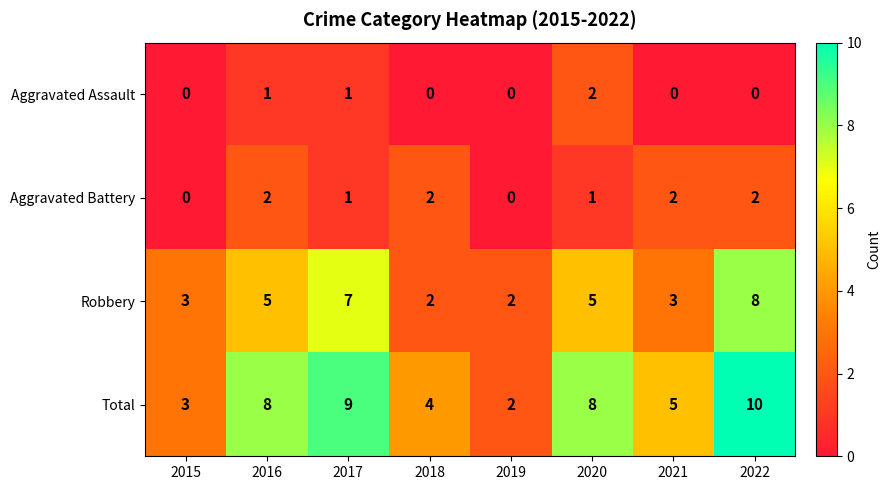

Which series has the widest spread of values?

Total